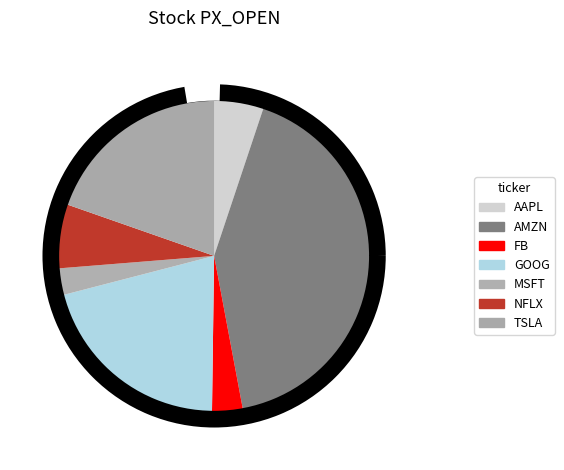

What is the largest slice in the pie chart?

AMZN